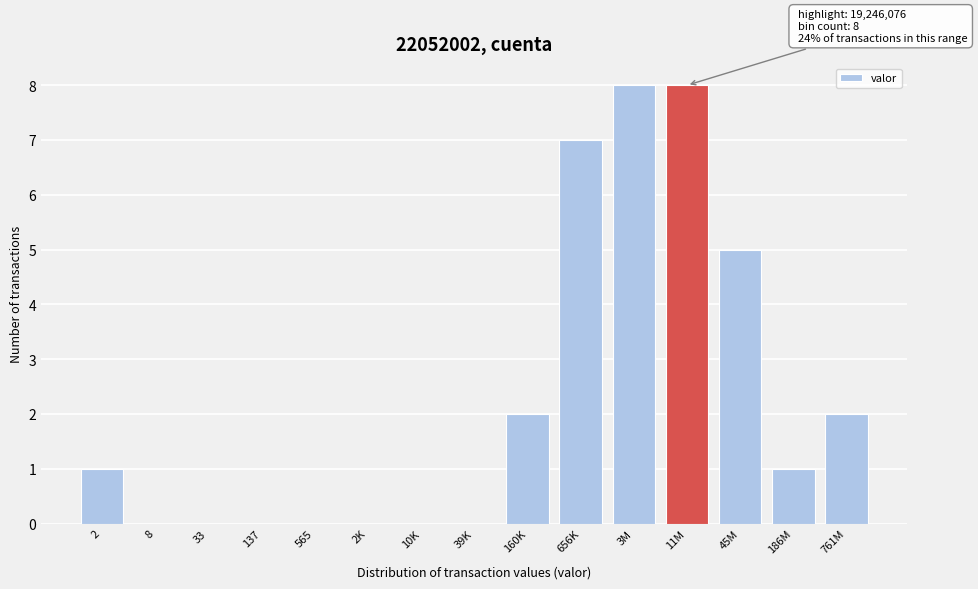

Reading right to left, what are all the values shown in this chart?

761M=2	186M=1	45M=5	11M=8	3M=8	656K=7	160K=2	39K=0	10K=0	2K=0	565=0	137=0	33=0	8=0	2=1